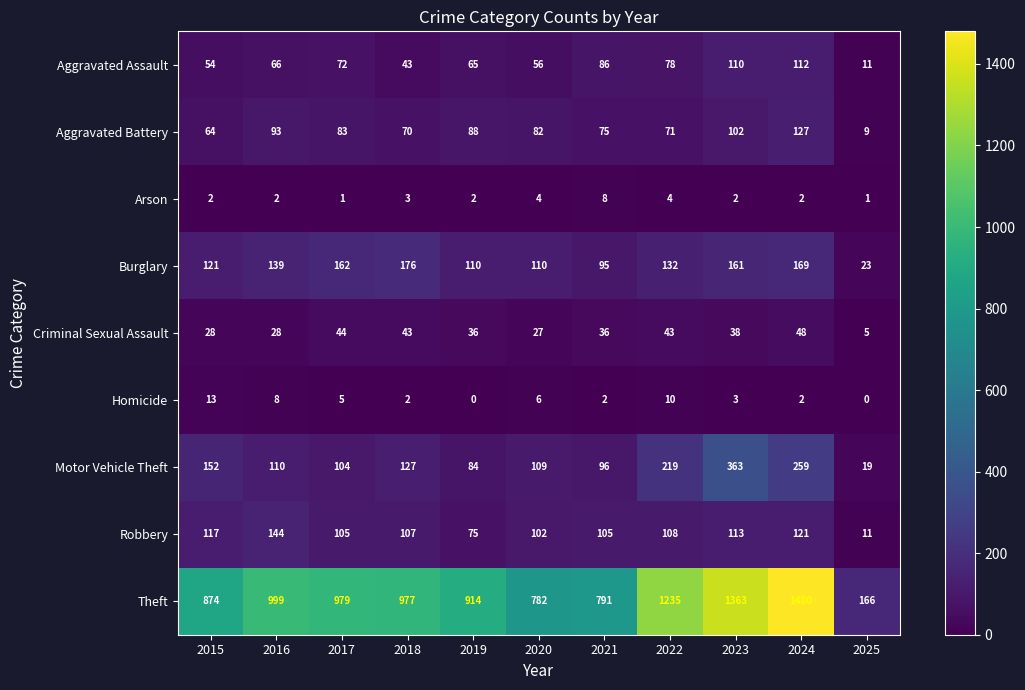

The value of Homicide at 2015 is 20. True or false?

False